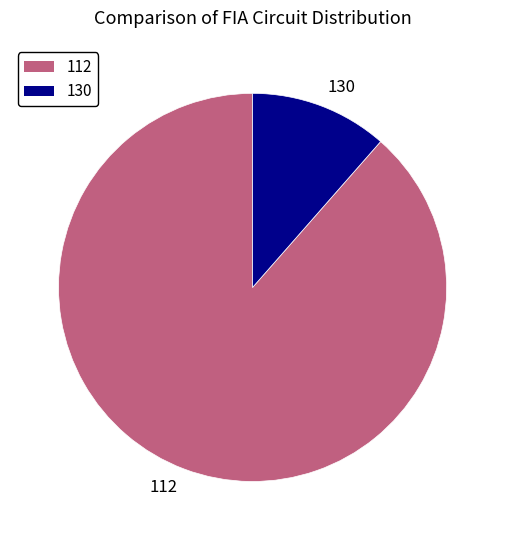

Combined, do 130 and 112 account for over 50%?

Yes